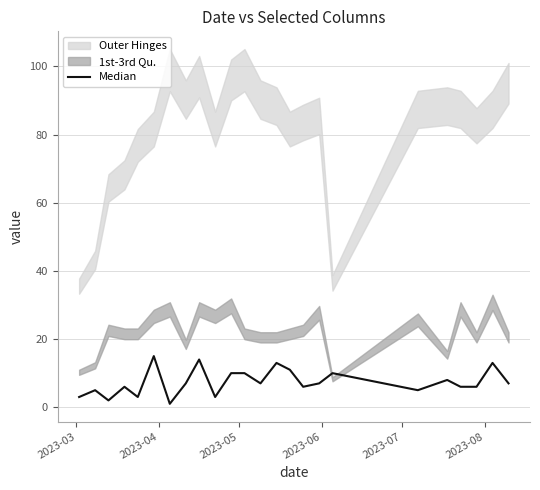

True or false: the data shows 14 at 10.

False